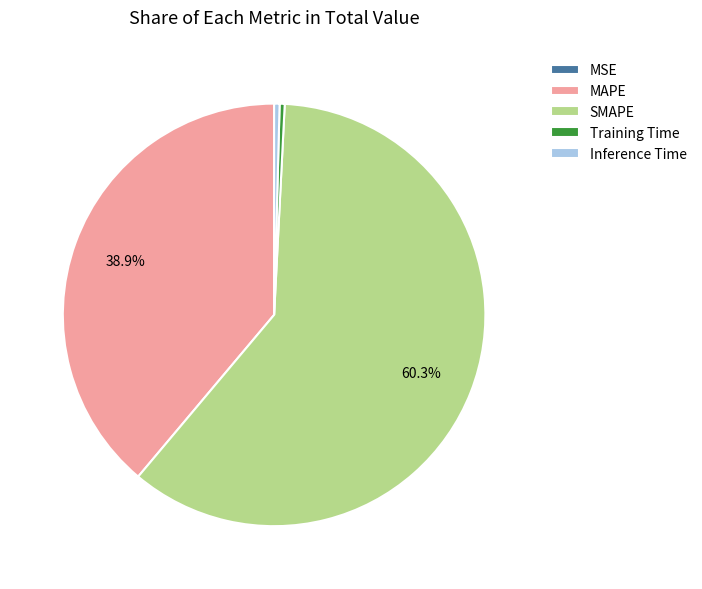

Which category has the biggest portion of the pie?

SMAPE